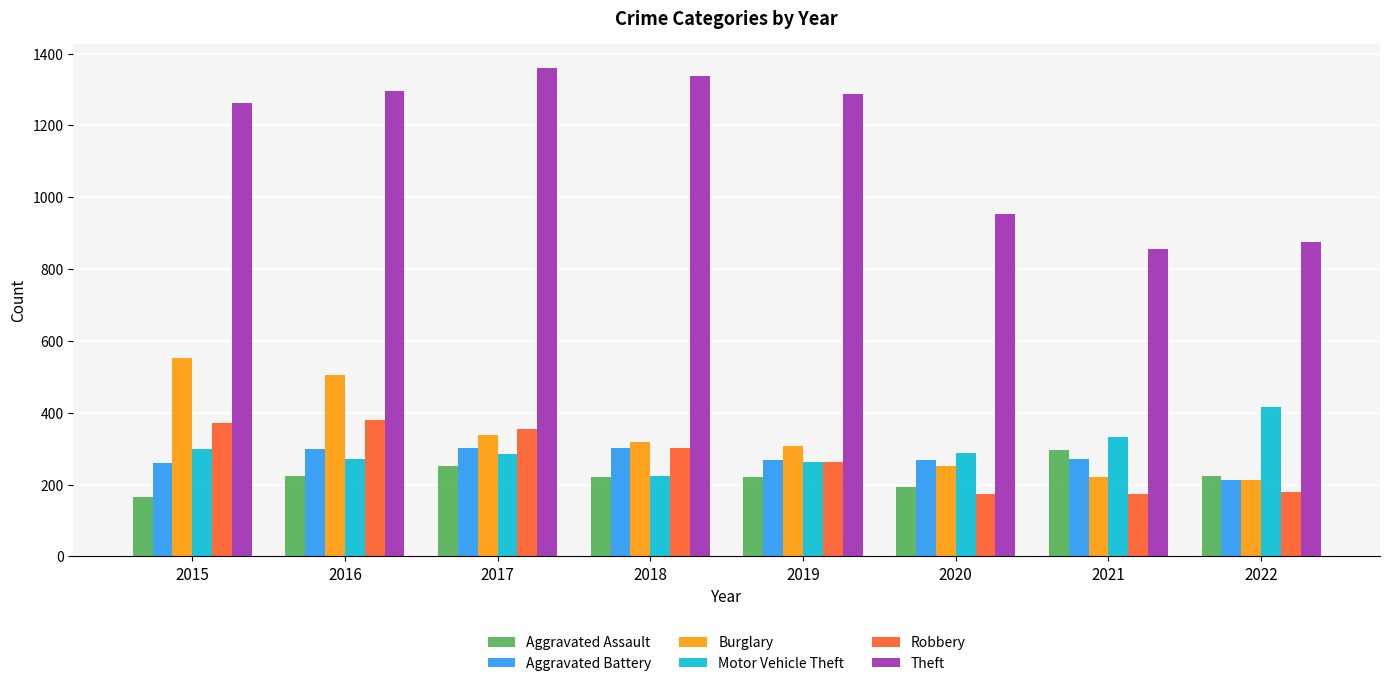

What is the value of the Theft bar at the 5th from the left?

1288